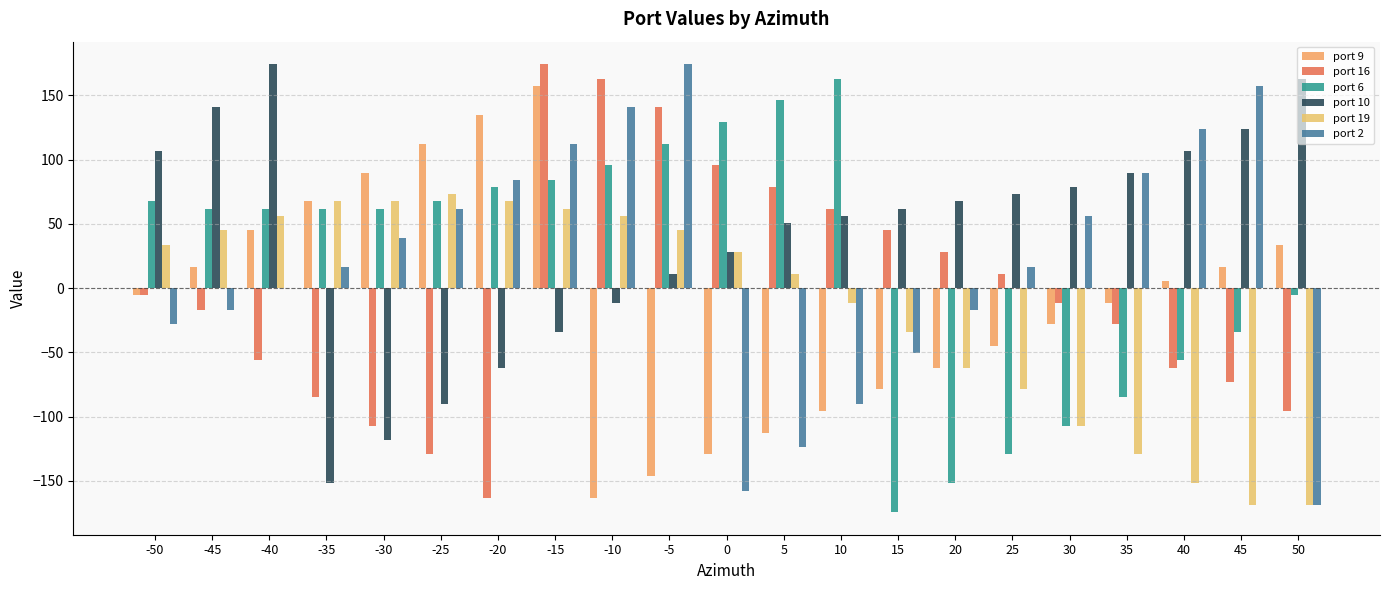

How many groups of bars are there?

21